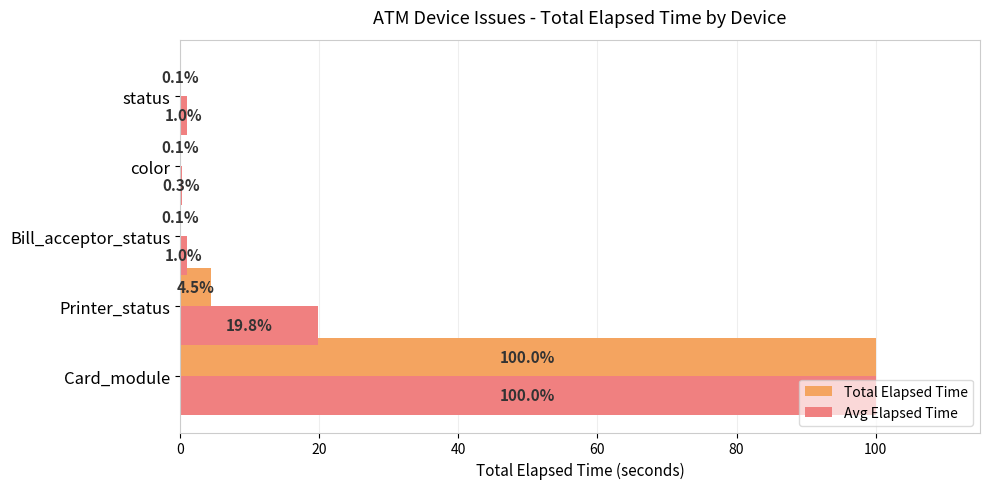

Which series changed the most between Card_module and Printer_status?

Total Elapsed Time